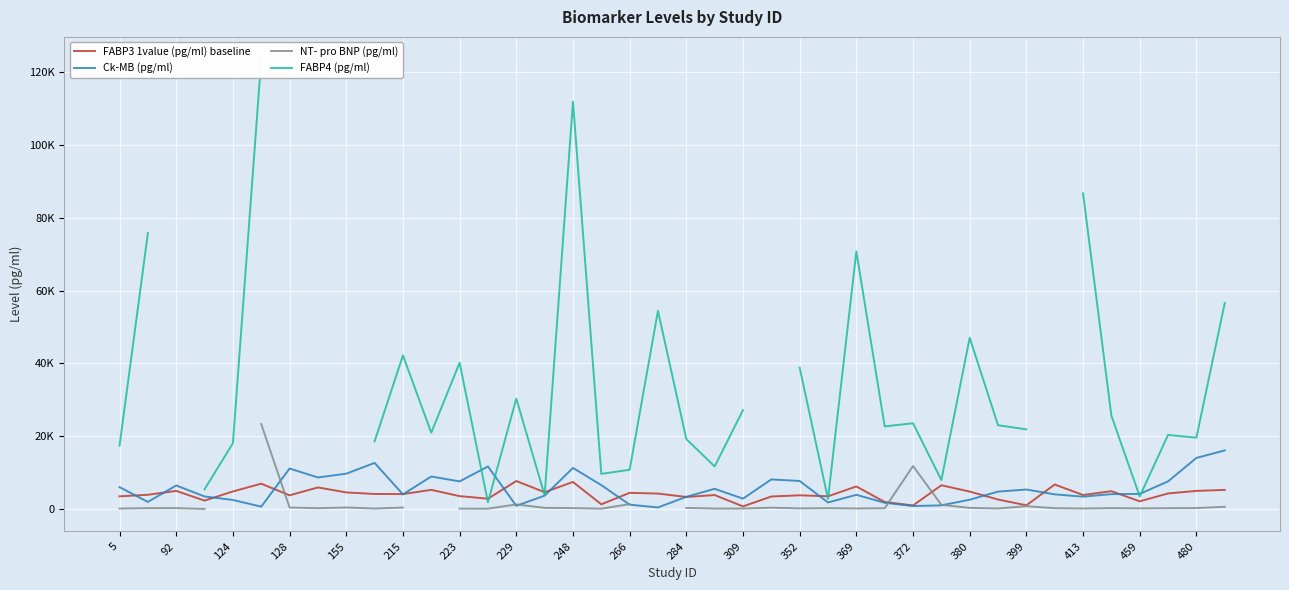

Is the value of NT- pro BNP (pg/ml) at 22 greater than the value of Ck-MB (pg/ml) at 413?

No